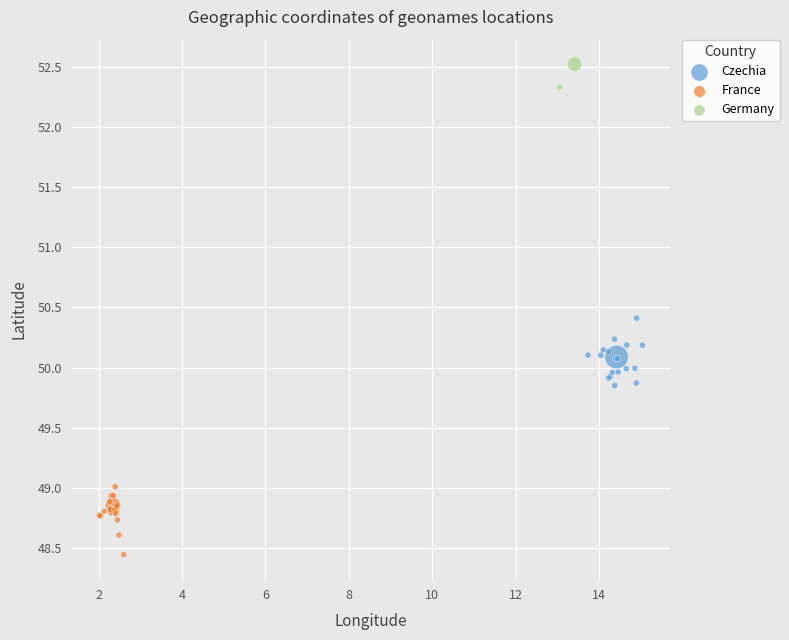

Which series reaches the maximum Y coordinate?

Germany